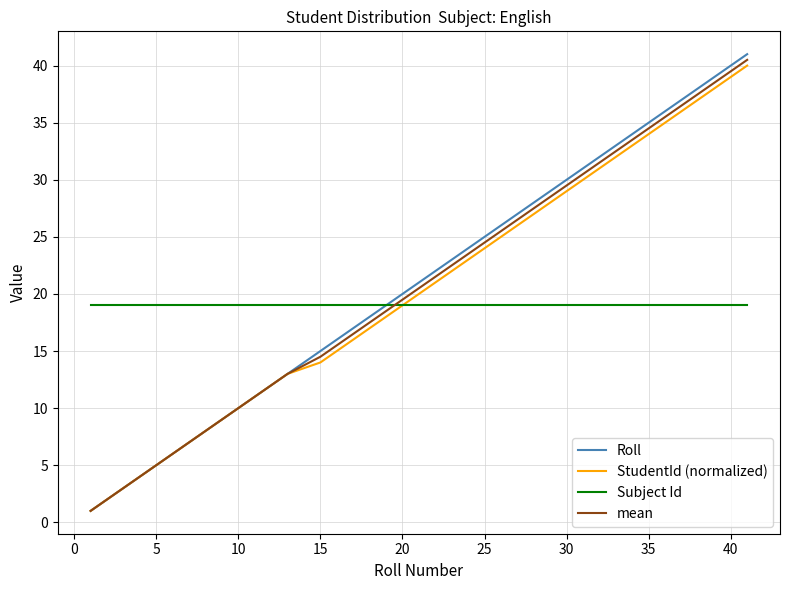

After their last crossing, which series has the higher values: mean or Subject Id?

mean